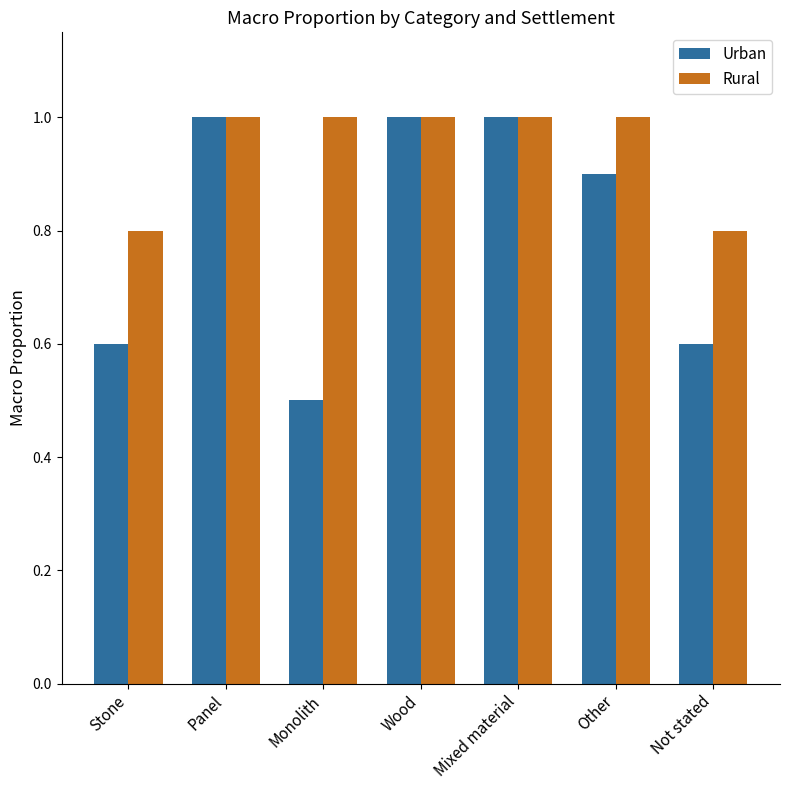

Which series has the widest spread of values?

Urban